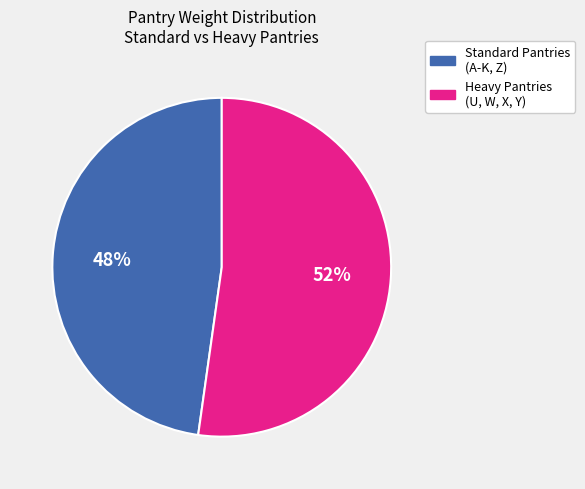

To the nearest percent, what is the difference between the largest and smallest slice percentages?

4%